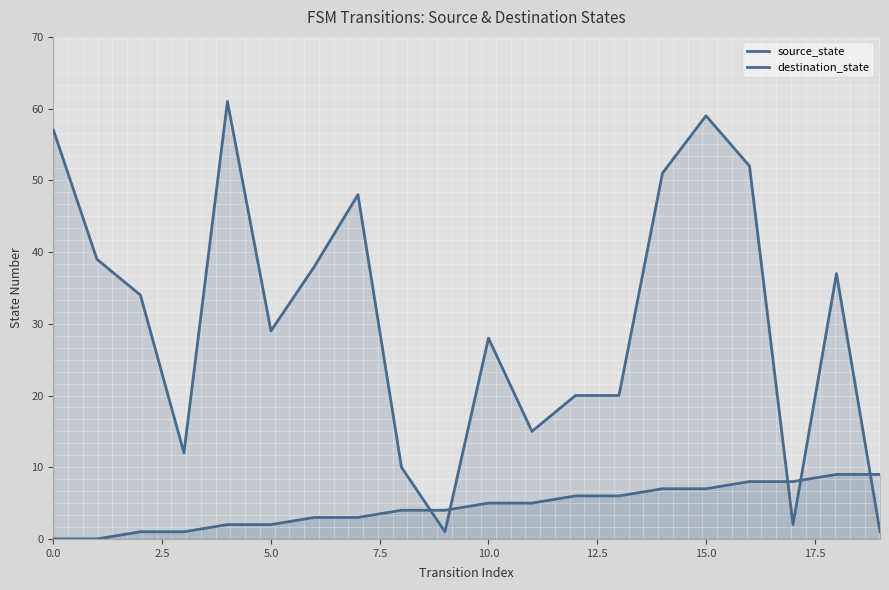

At which label does source_state first exceed 5?

12